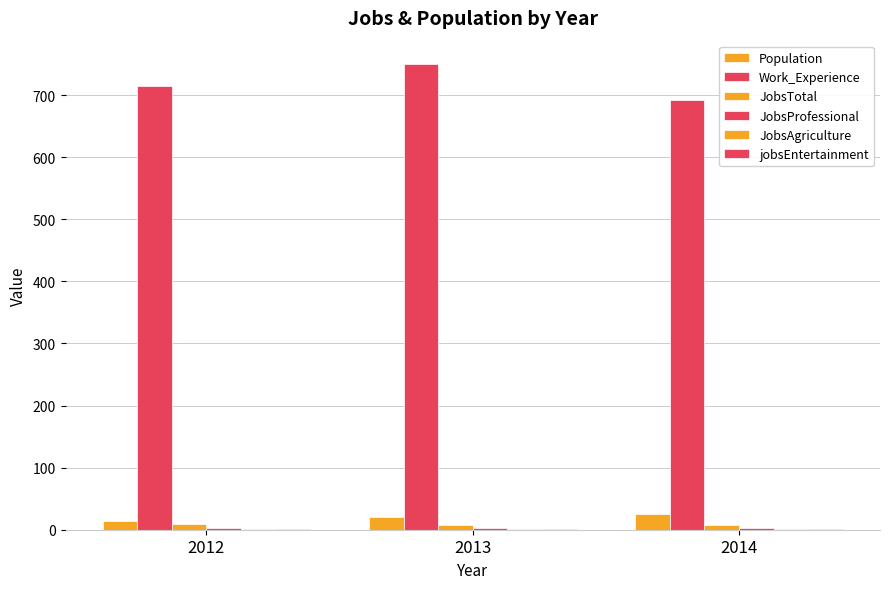

List the series in order of their peak value, highest first.

Work_Experience, Population, JobsTotal, JobsProfessional, JobsAgriculture, jobsEntertainment